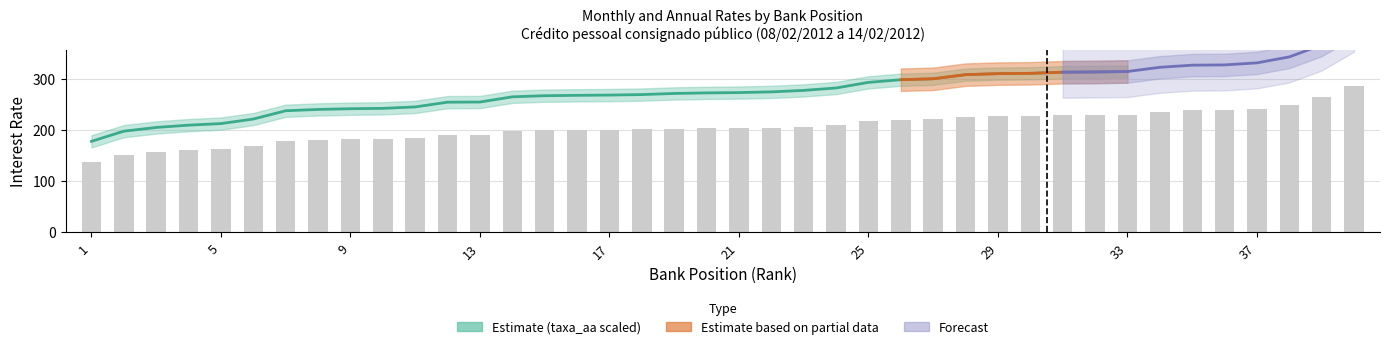

What is the change in value from 16 to 24?

+9.0